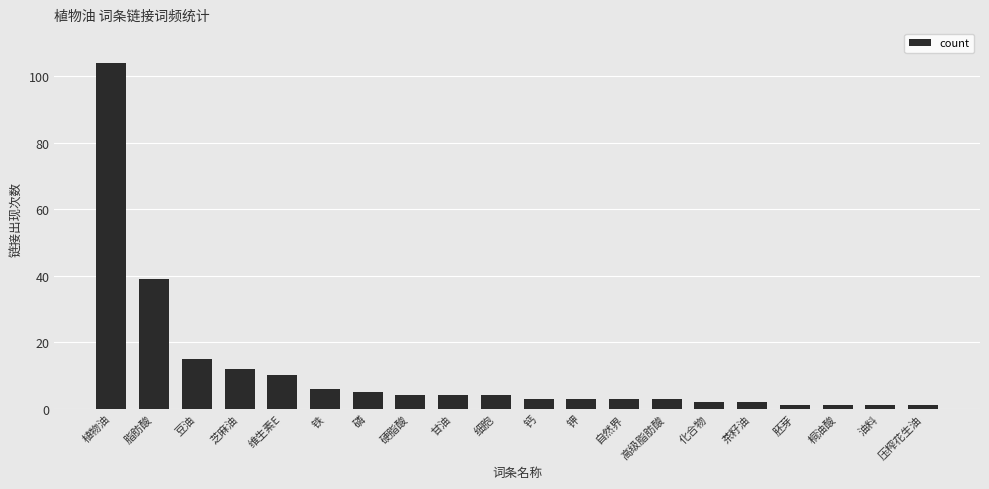

Reading left to right, extract all data points from this chart.

104	39	15	12	10	6	5	4	4	4	3	3	3	3	2	2	1	1	1	1